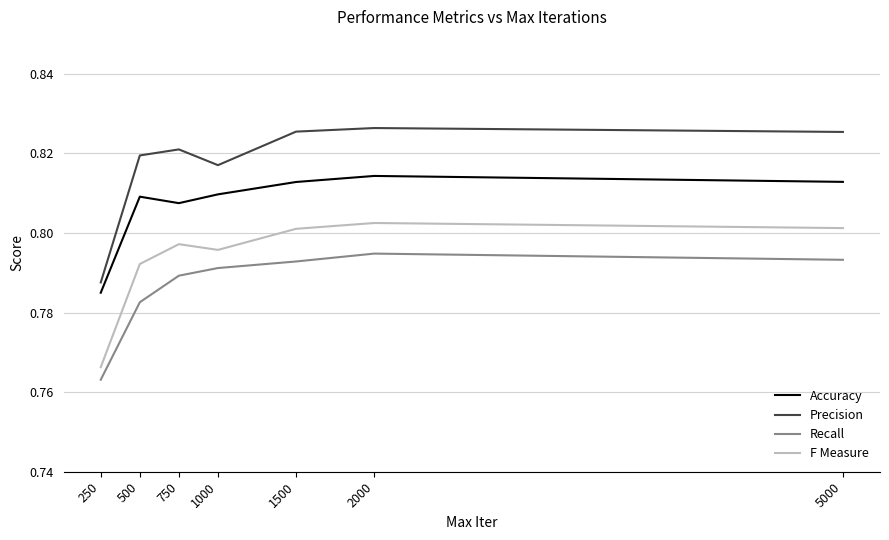

The Precision series shows 0.8 at 1500. True or false?

True